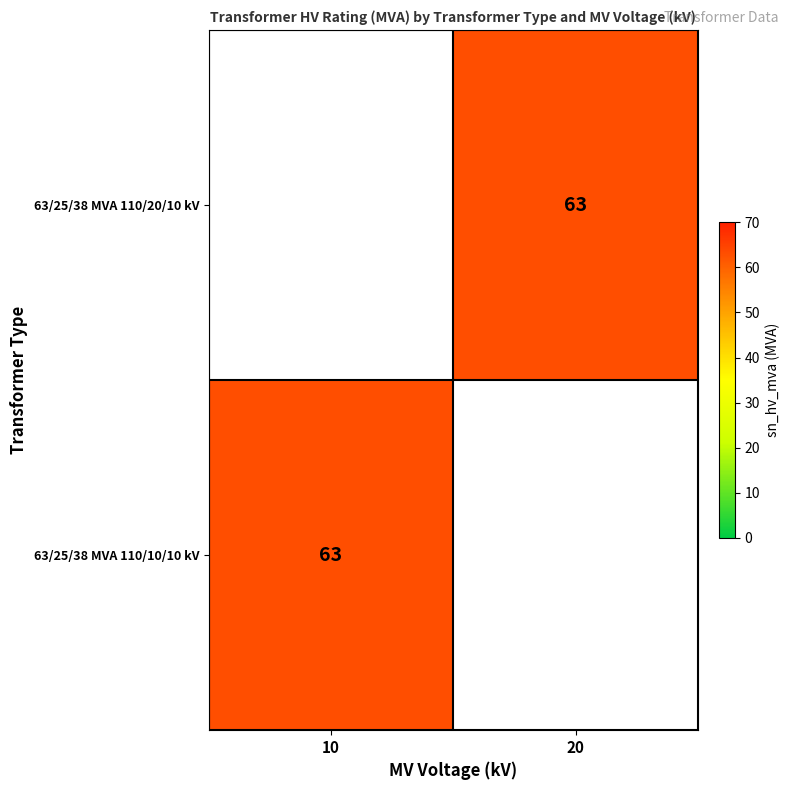

How many values in 63/25/38 MVA 110/20/10 kV are above zero?

1